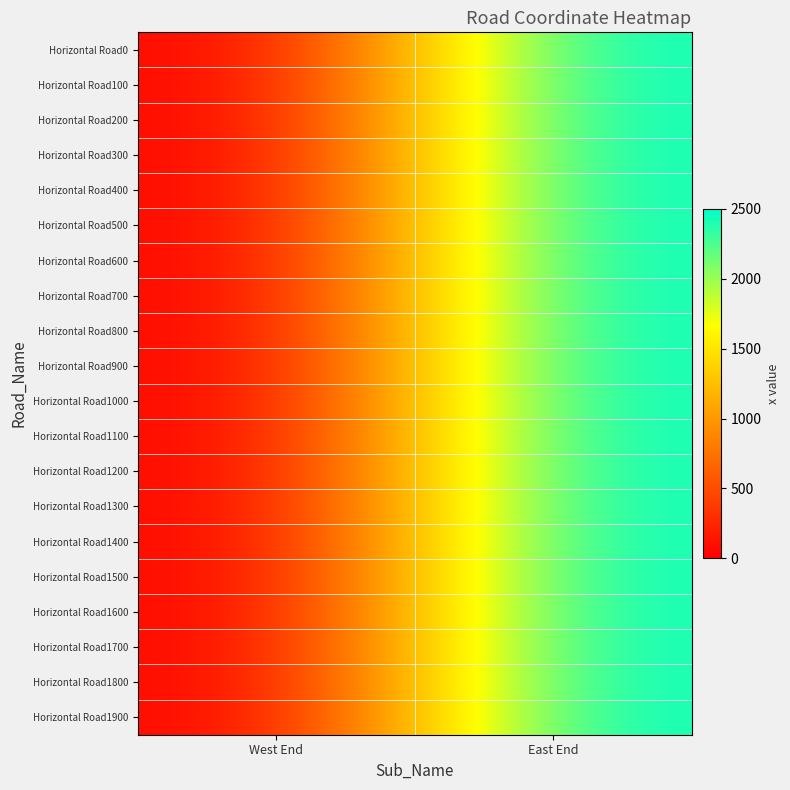

What is the maximum value shown in the chart?

2500